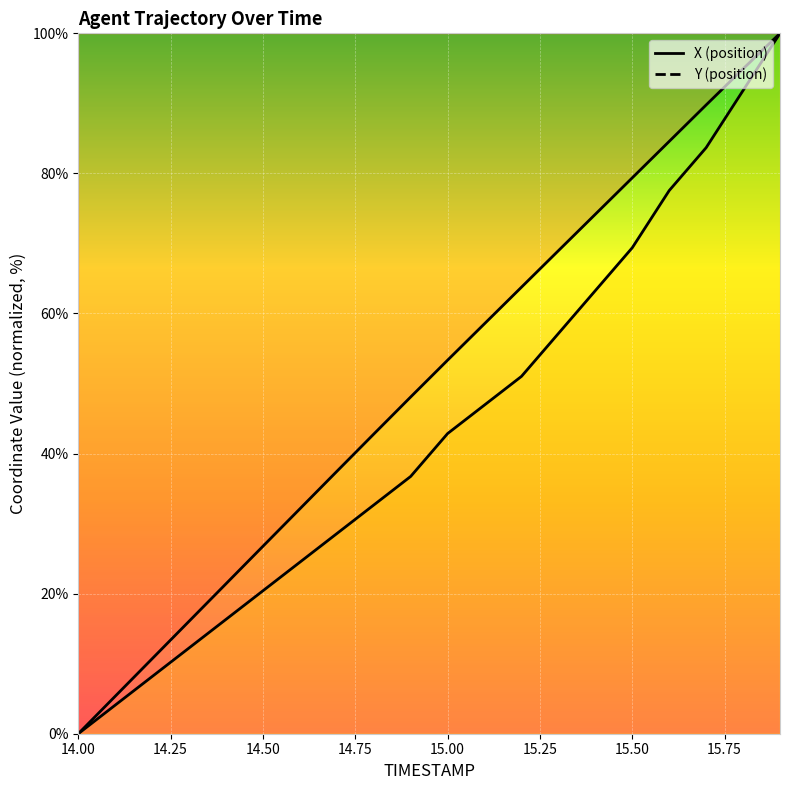

Which series has the largest total across all categories?

X